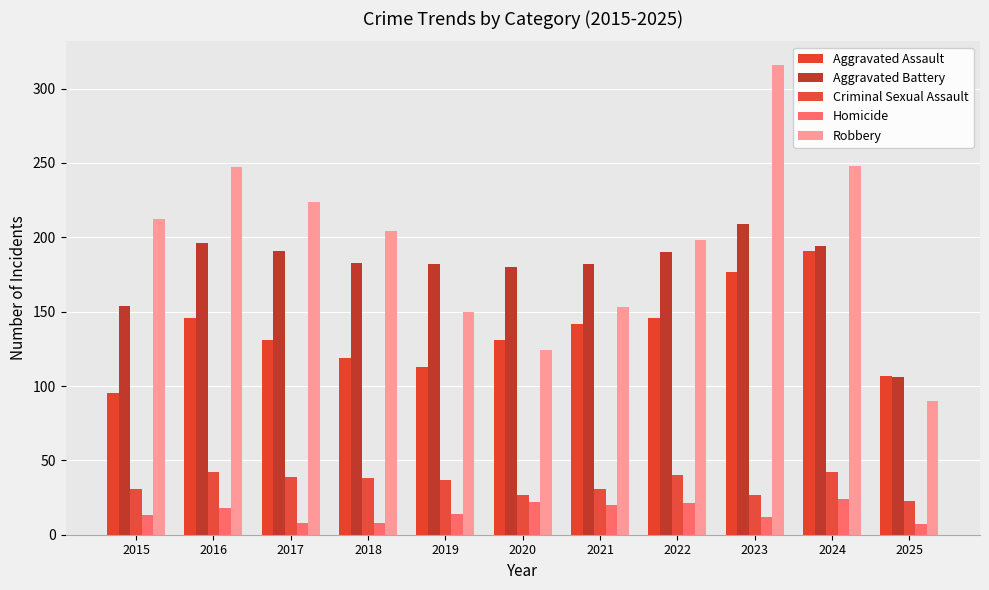

What is the value of the Robbery bar at the 3rd from the left?

224